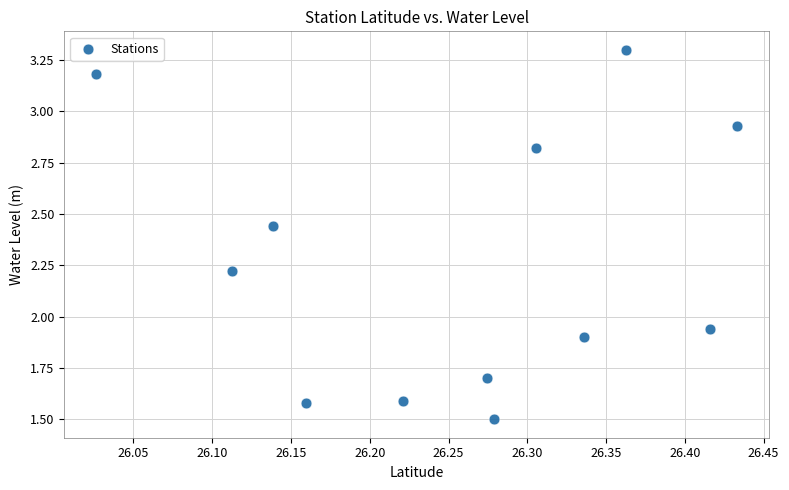

What is the average X value?

26.3